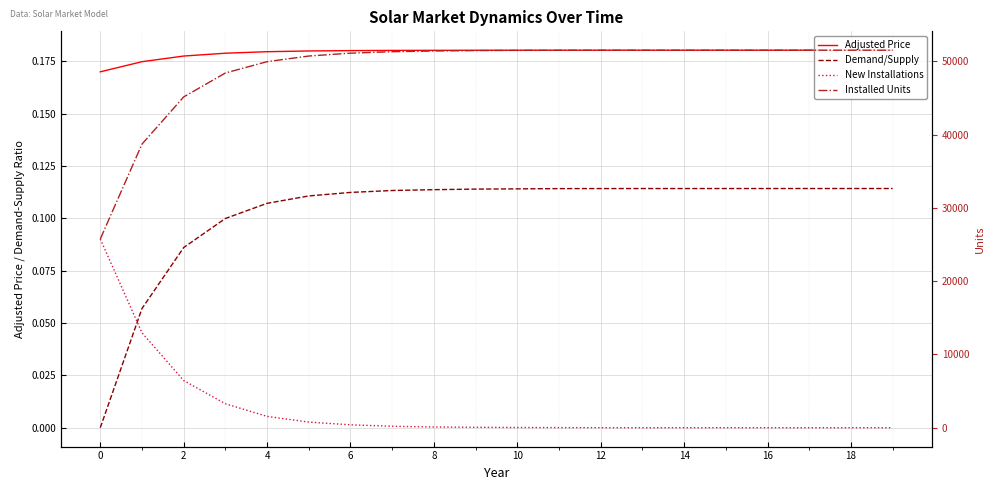

Which series has the largest total across all categories?

Installed Units